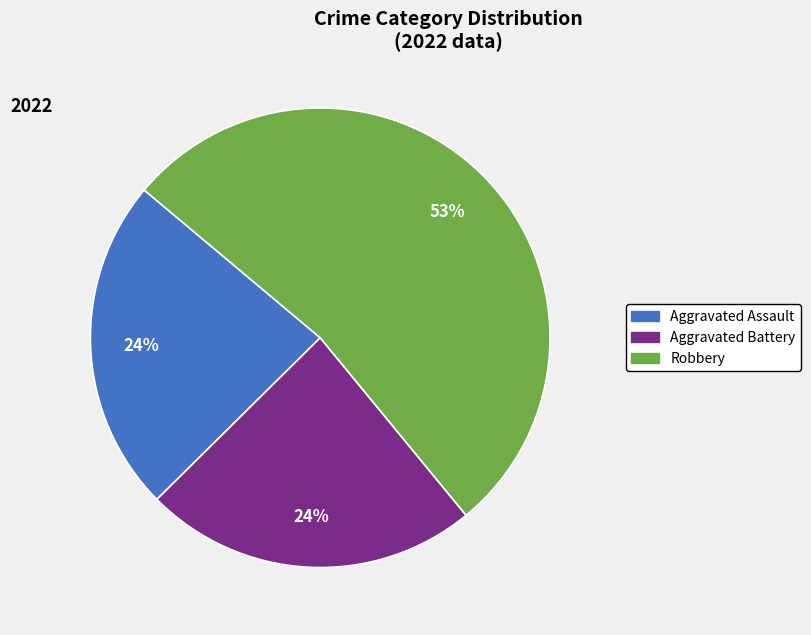

What percentage is the Aggravated Assault slice, to the nearest percent?

24%